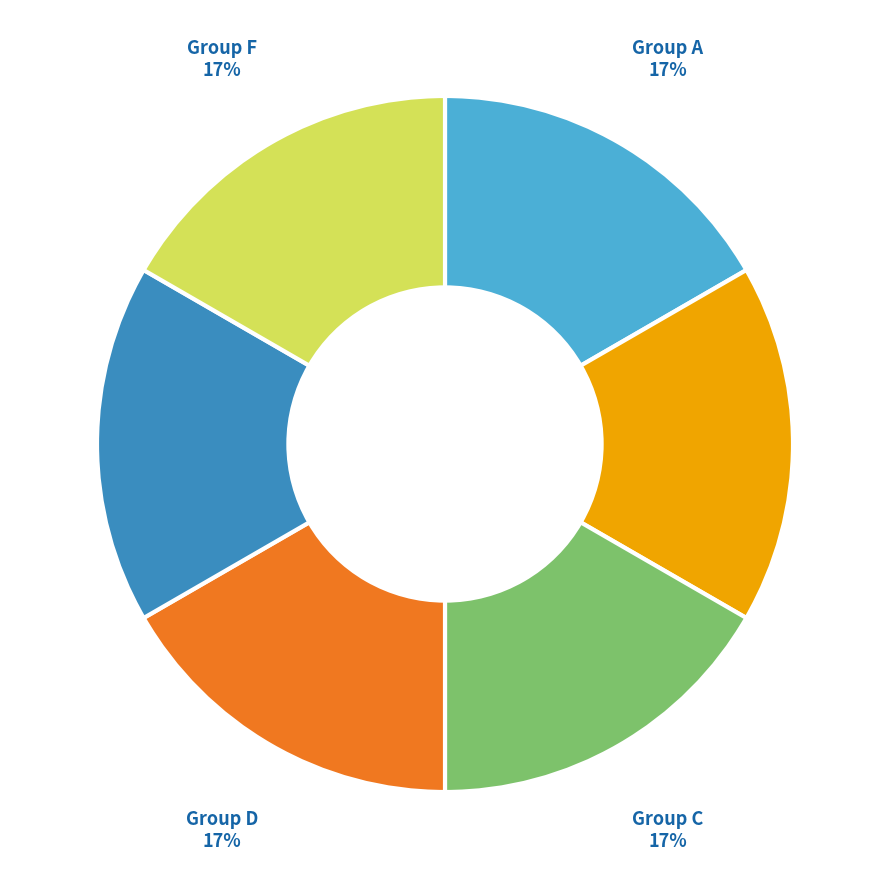

Does any single category account for the majority?

No